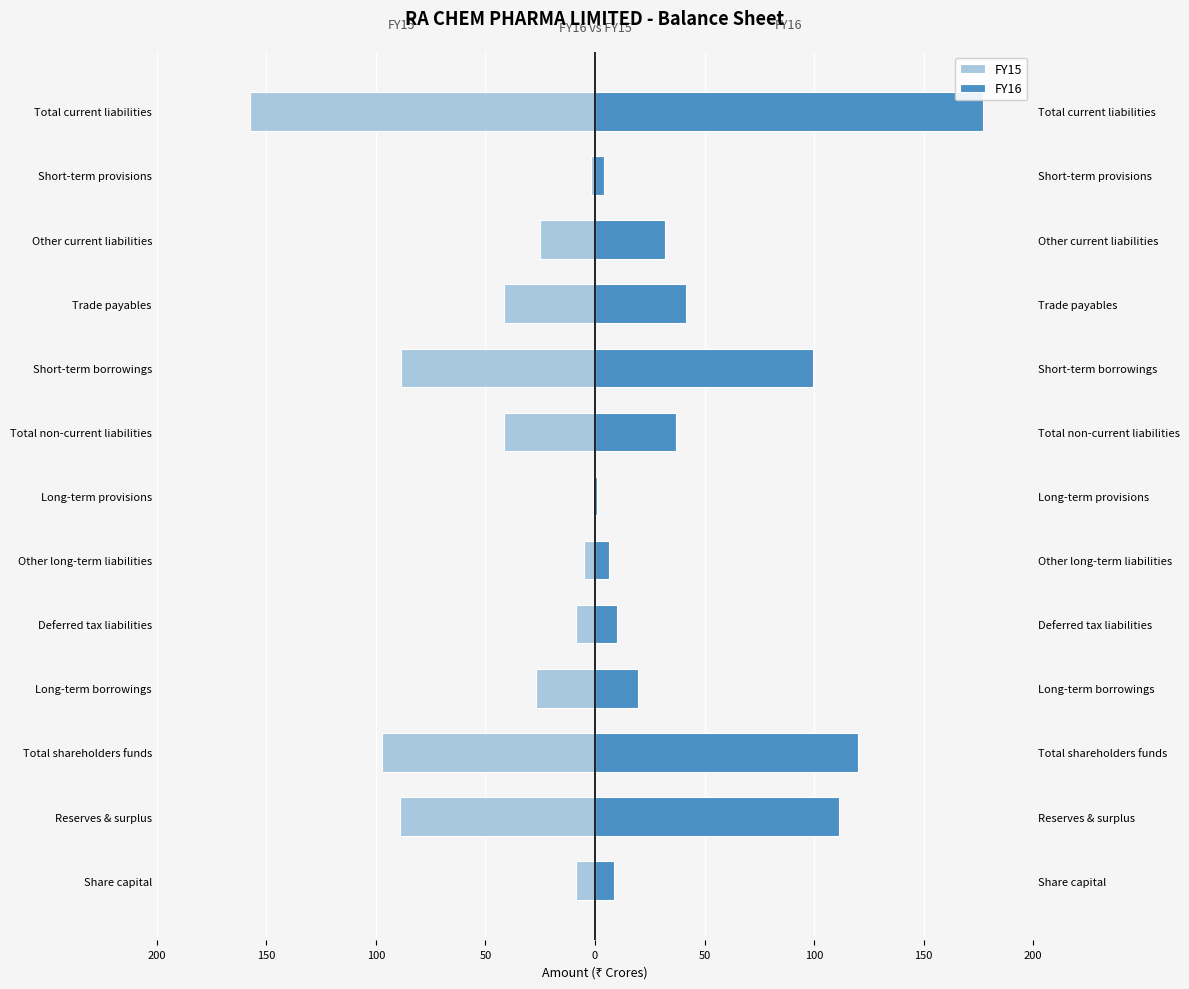

True or false: FY15 has a value of -0.7 at Long-term provisions.

True